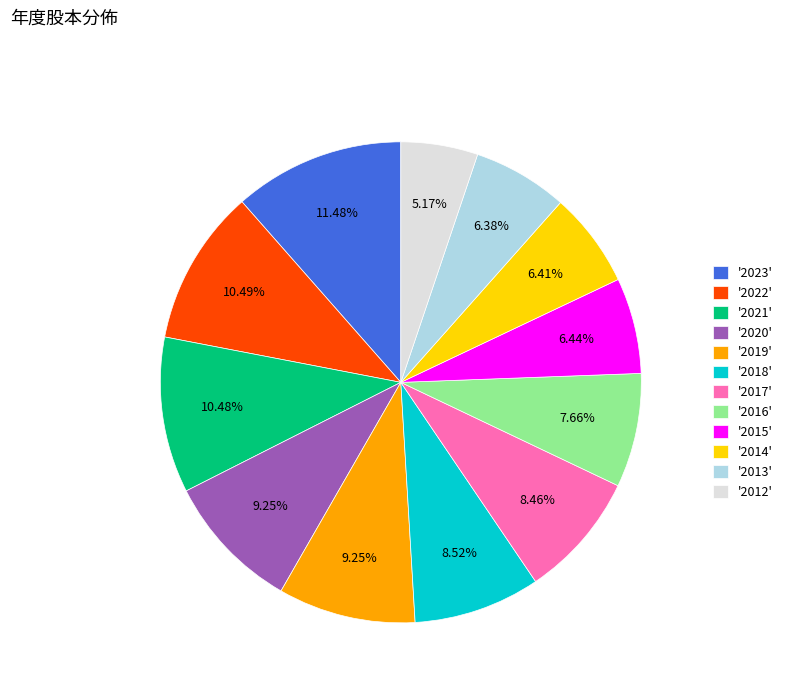

What is the ratio of the value at '2017' to the value at '2021'?

0.8